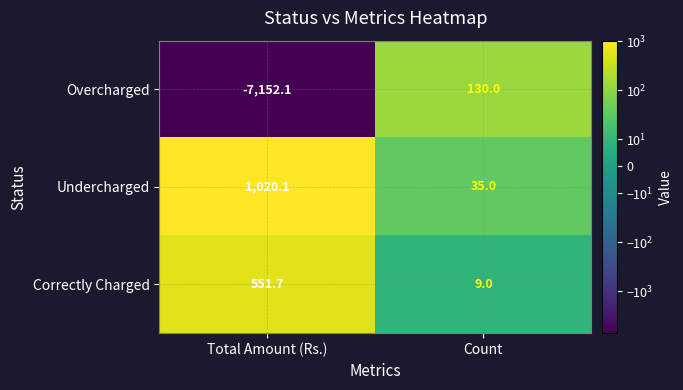

List the series in order of their peak value, highest first.

Undercharged, Correctly Charged, Overcharged